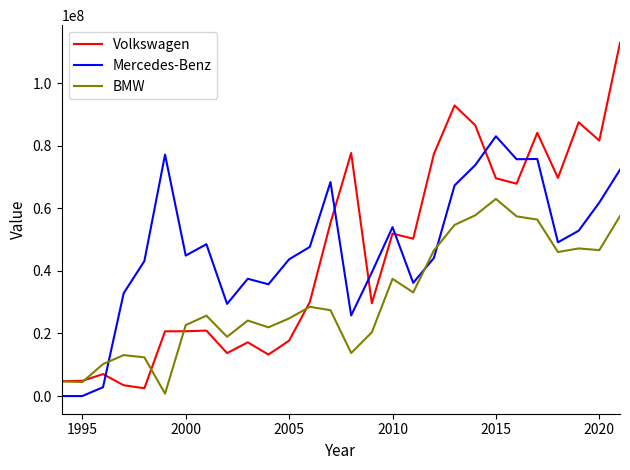

What is the sum of all Mercedes-Benz values?

1322732240